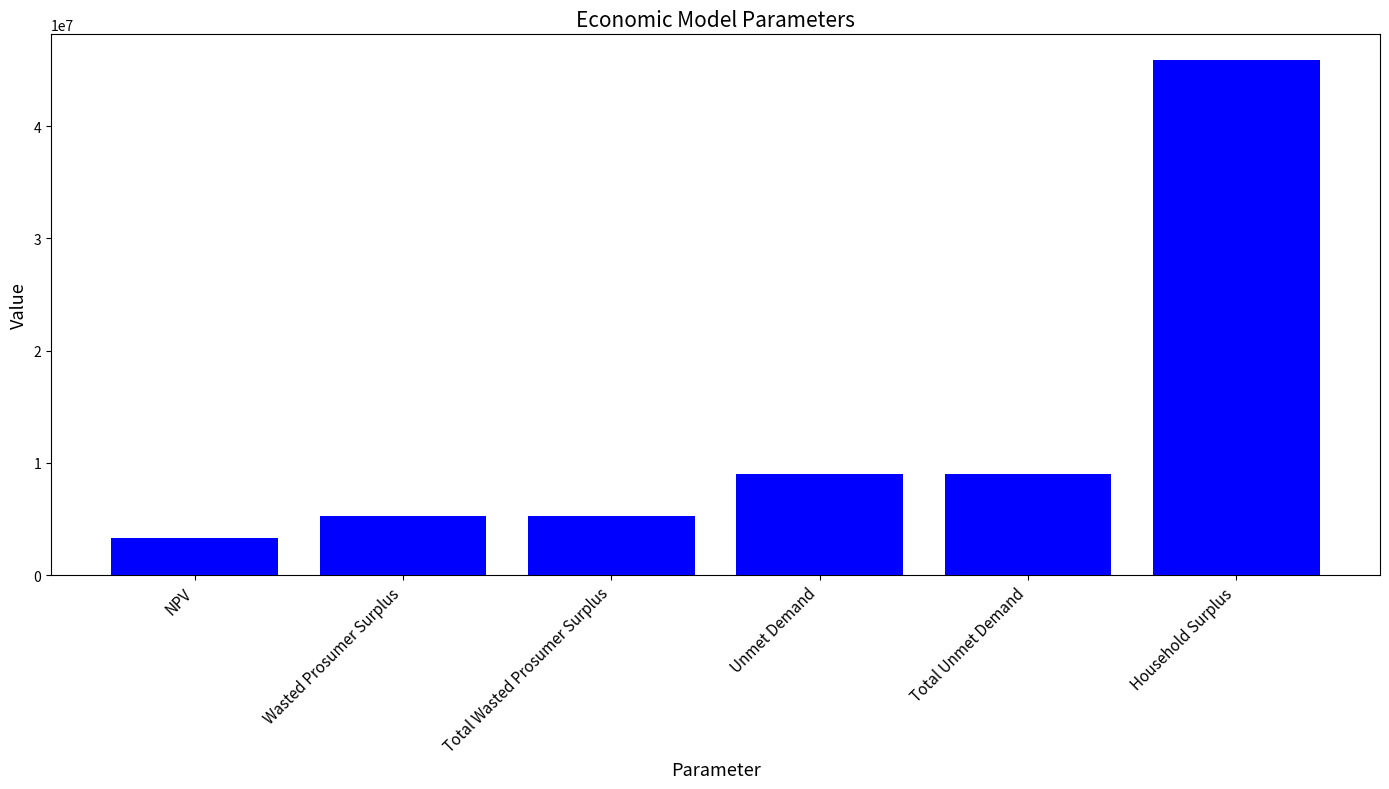

Is it true that the value at Unmet Demand is 8978977.4?

True